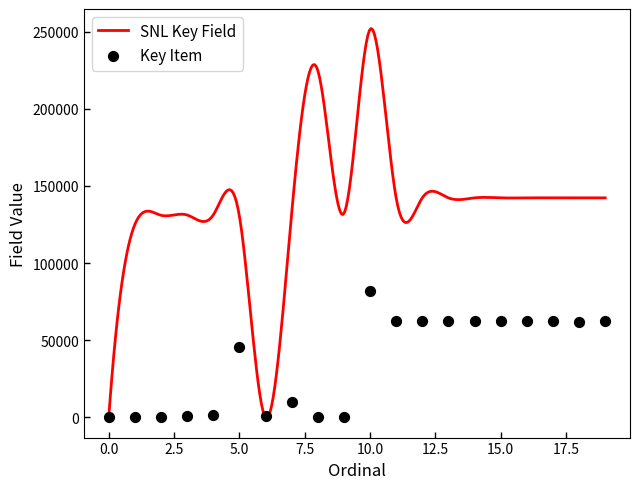

Which has a higher value, 13 or 7?

13